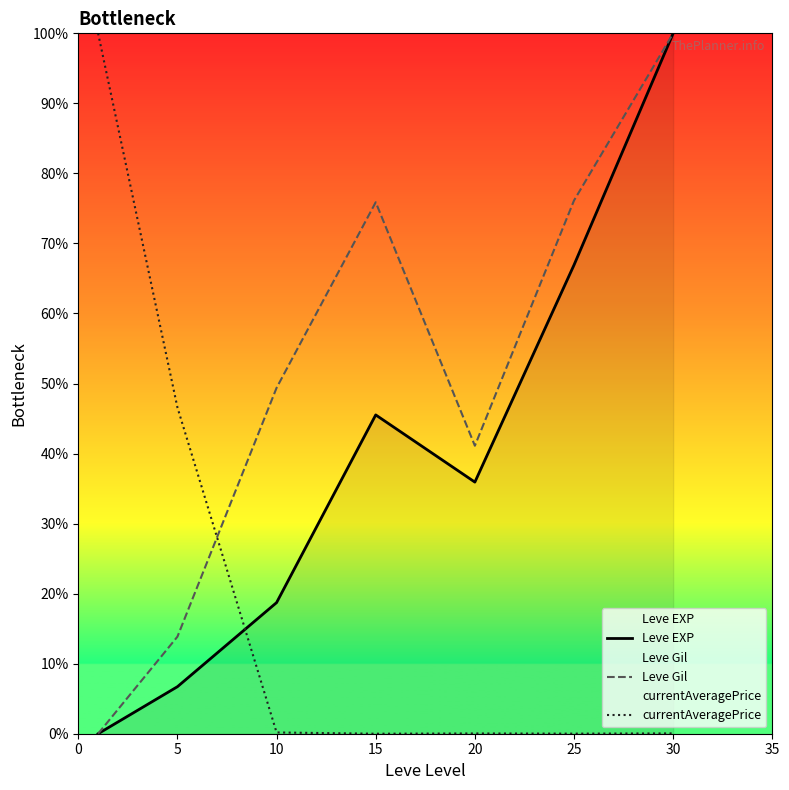

What is the average value of the Leve EXP series?

39.1